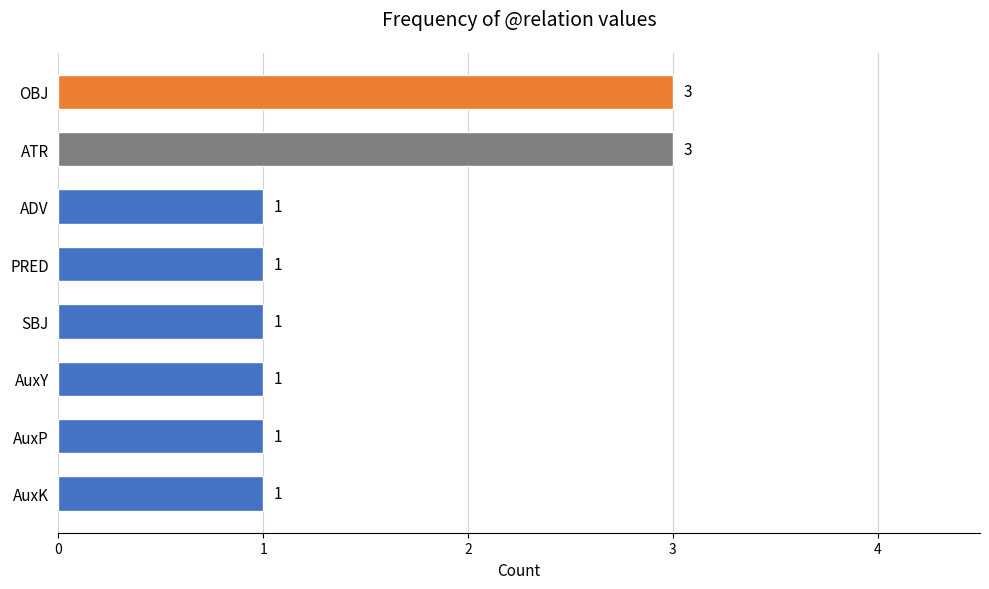

What is the sum of the values at ATR and AuxP?

4